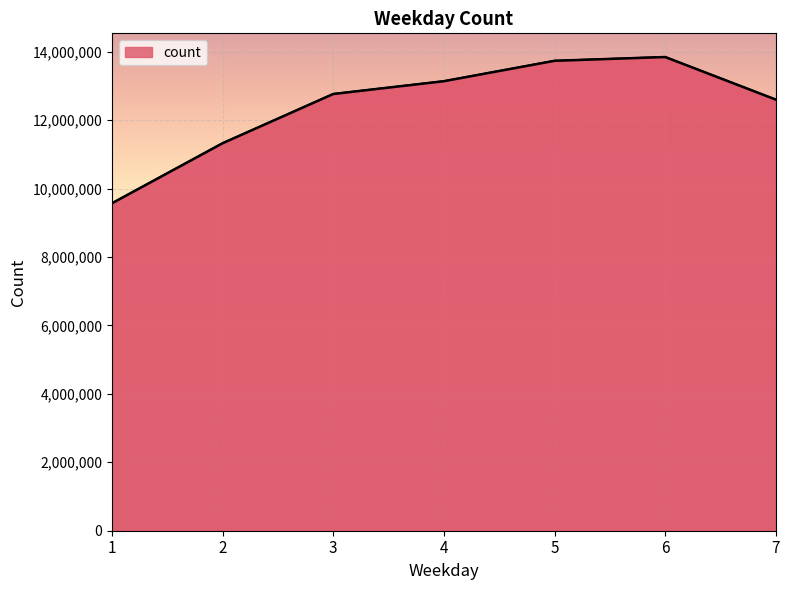

Count the number of data series in this chart.

1